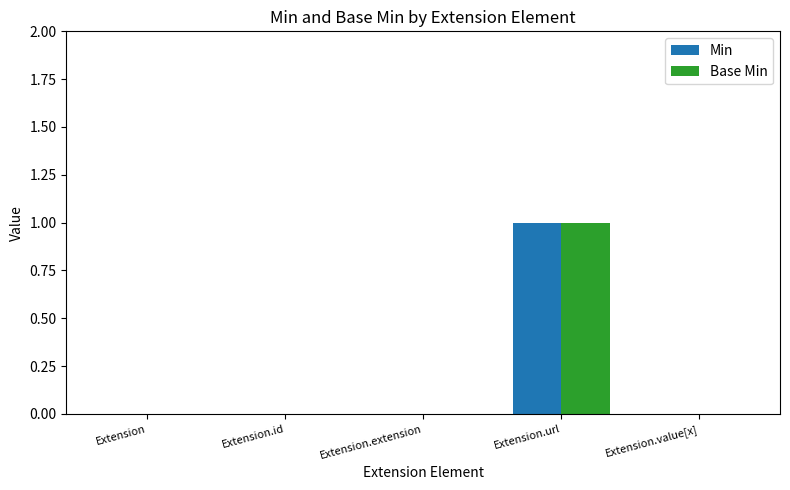

Reading left to right, what are all the values shown in this chart?

Min: Extension=0	Extension.id=0	Extension.extension=0	Extension.url=1	Extension.value[x]=0
Base Min: Extension=0	Extension.id=0	Extension.extension=0	Extension.url=1	Extension.value[x]=0